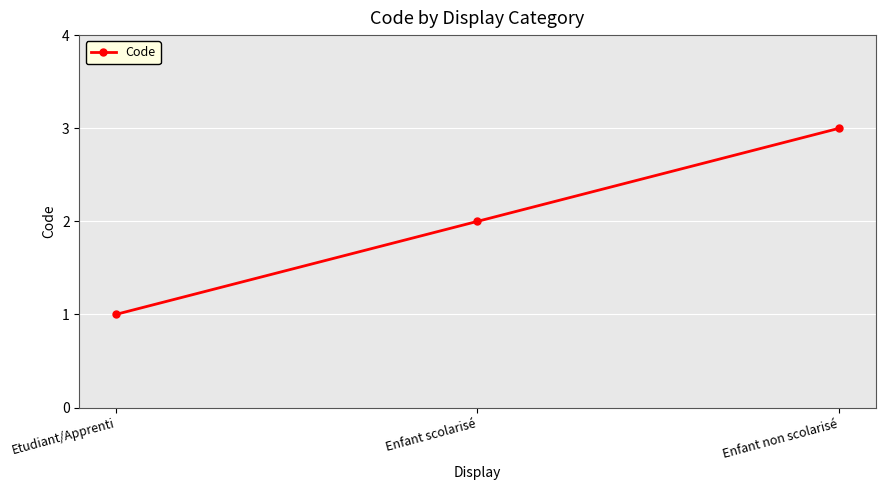

The chart shows a value of 3 at Enfant non scolarisé. True or false?

True